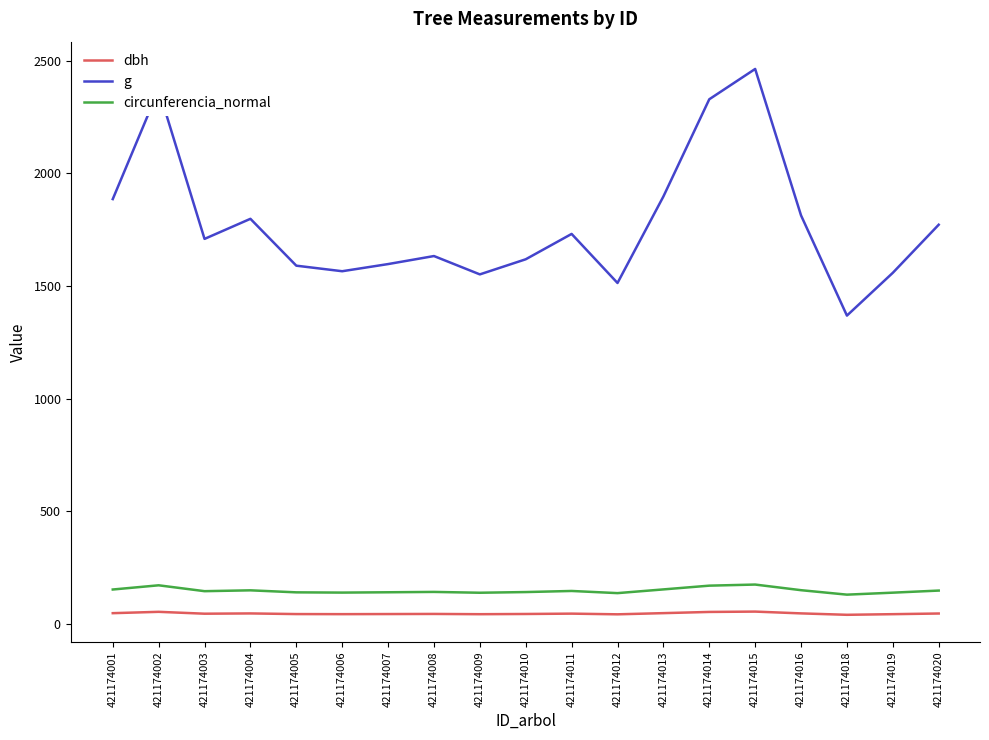

Does the chart have visible grid lines?

No